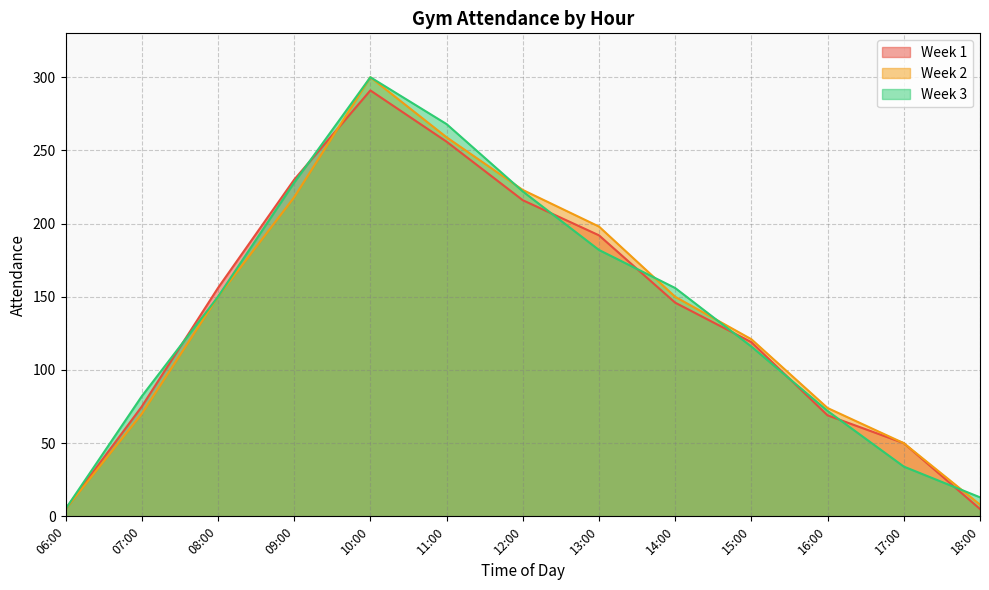

At which label does Week 3 first exceed 150?

09:00